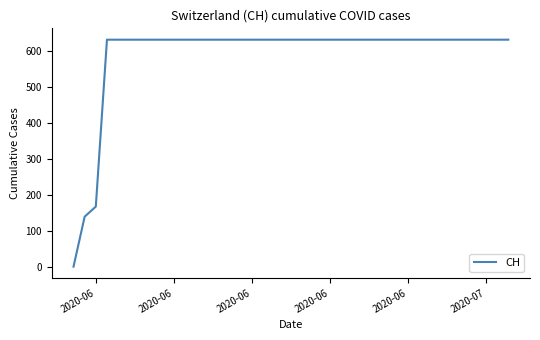

What is the maximum value shown in the chart?

631